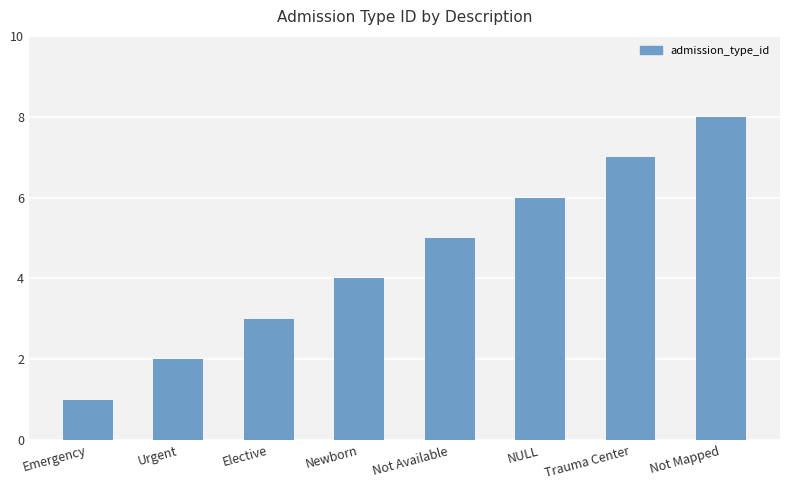

Reading right to left, what are all the values shown in this chart?

8	7	6	5	4	3	2	1